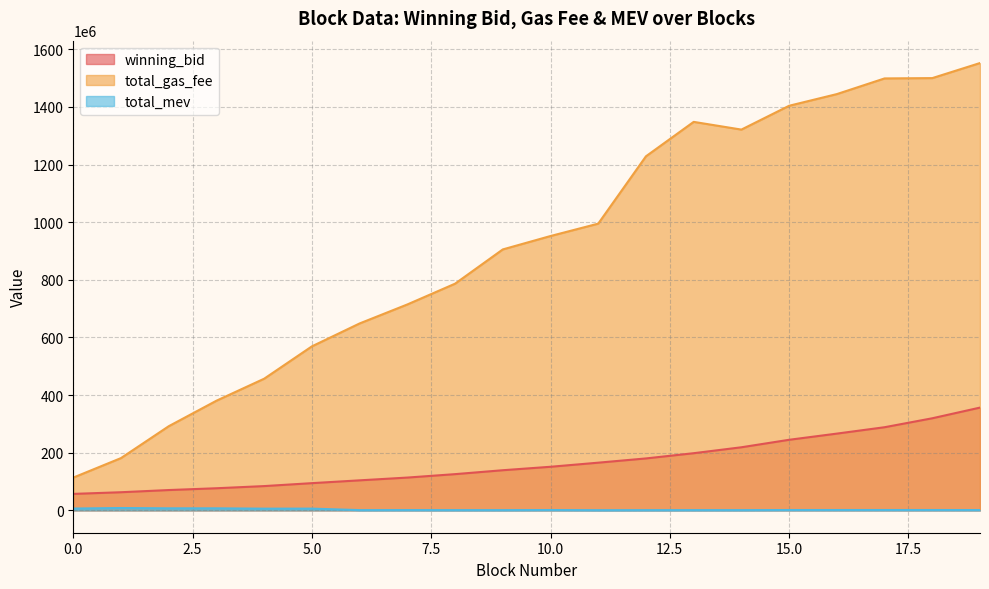

True or false: winning_bid and total_mev cross at least once.

False